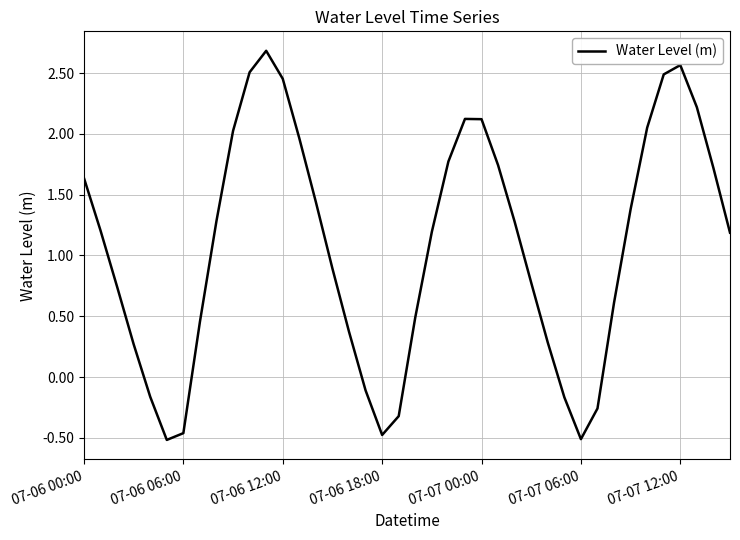

What is the greatest value displayed?

2.7